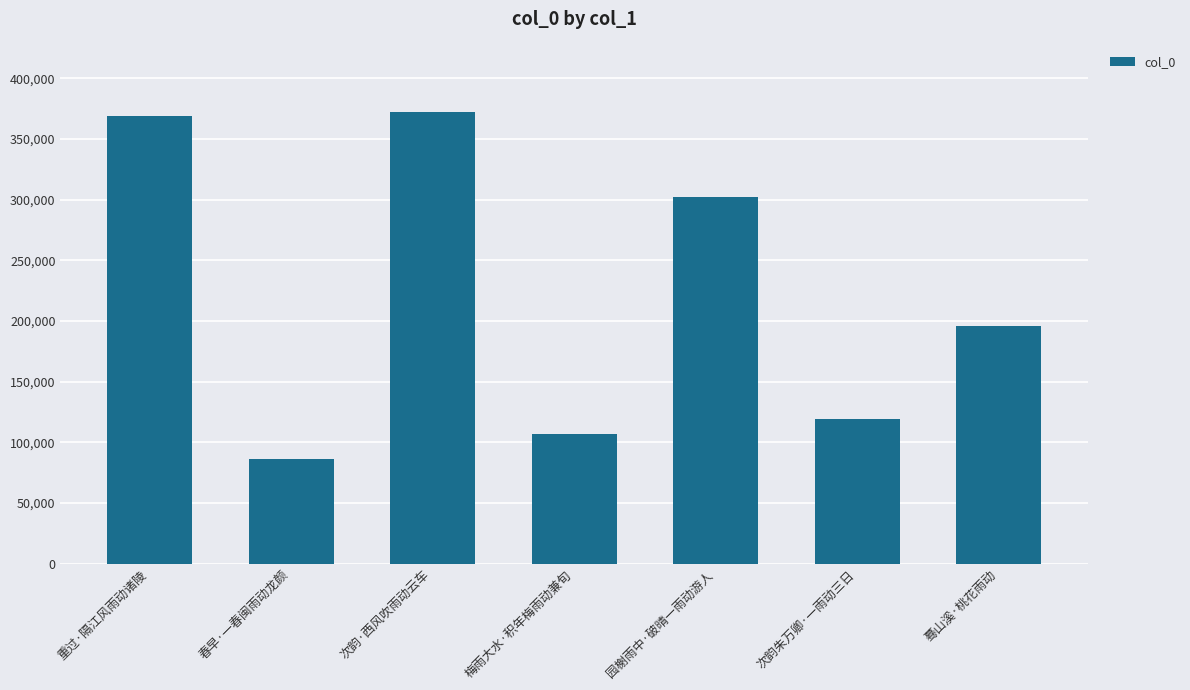

What is the minimum value shown in the chart?

86644